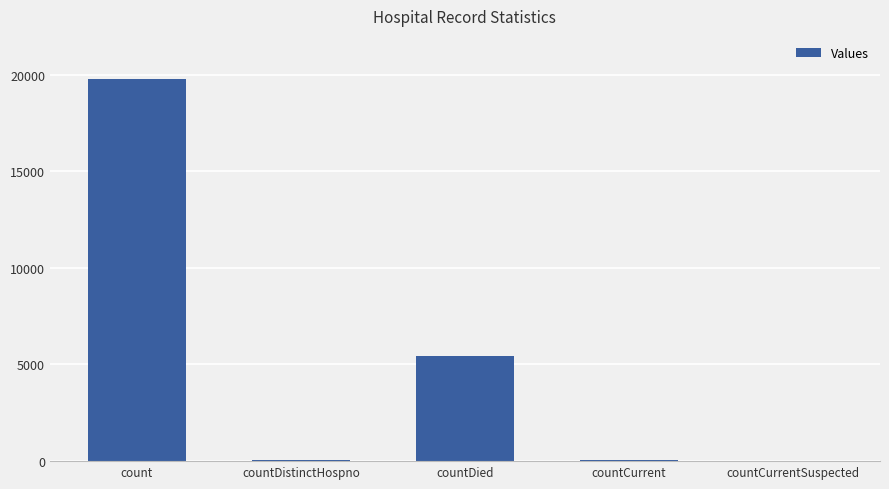

What is the sum of all values?

25331